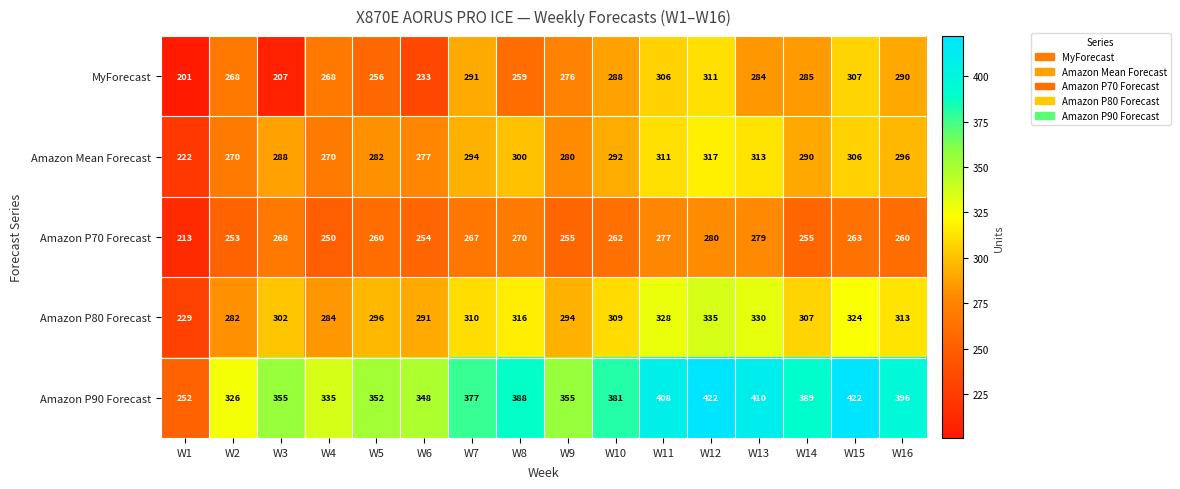

What is the difference between the Amazon P90 Forecast values at W12 and W6?

74